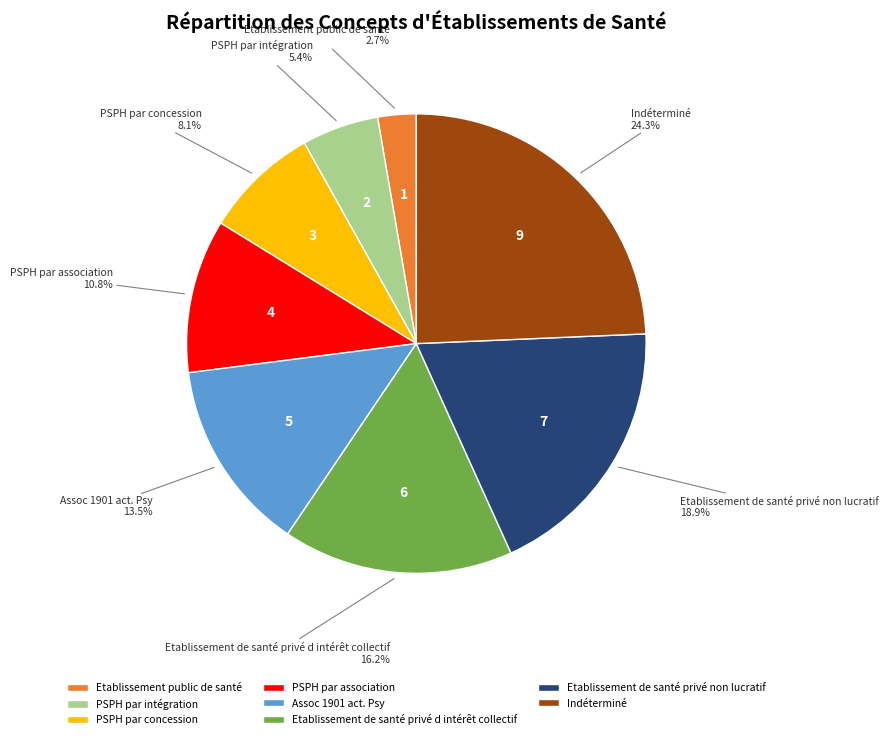

What portion of the pie excludes Assoc 1901 act. Psy?

86.5%